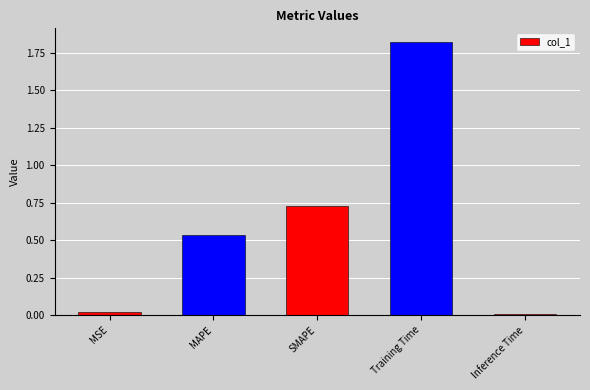

What is the label of the 2nd bar from the right?

Training Time